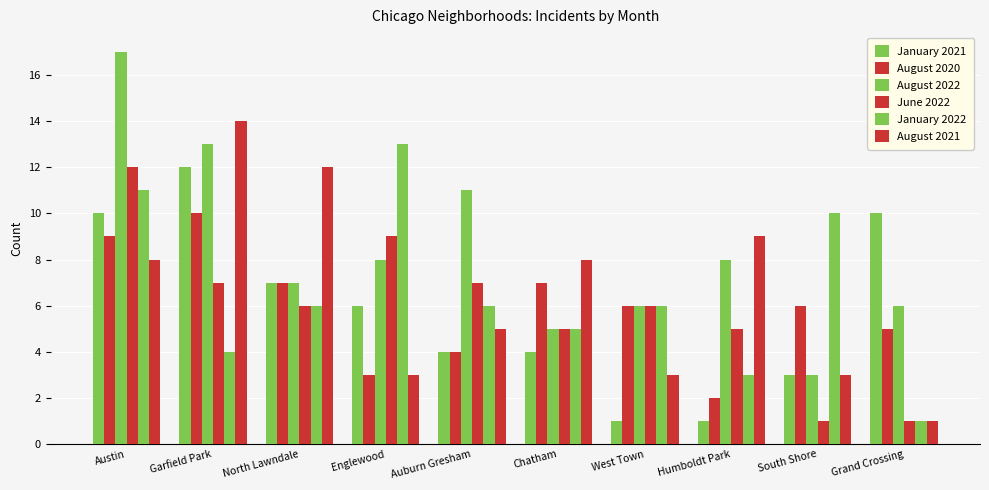

Is the value of August 2021 at Auburn Gresham greater than the value of June 2022 at Auburn Gresham?

No